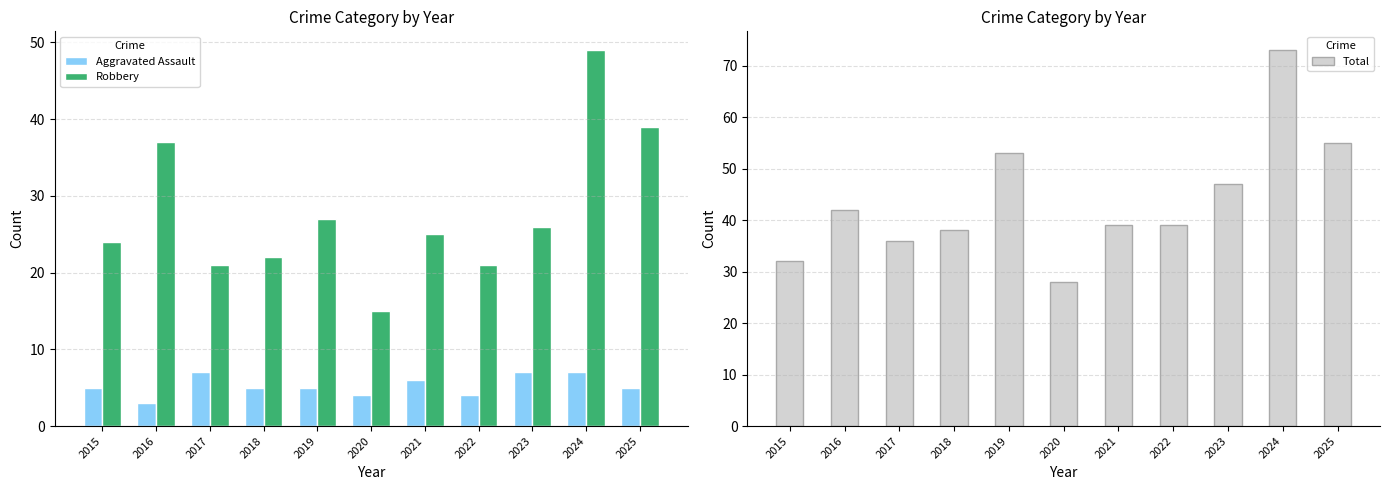

What is the spread (max minus min) of values at 2019?

48